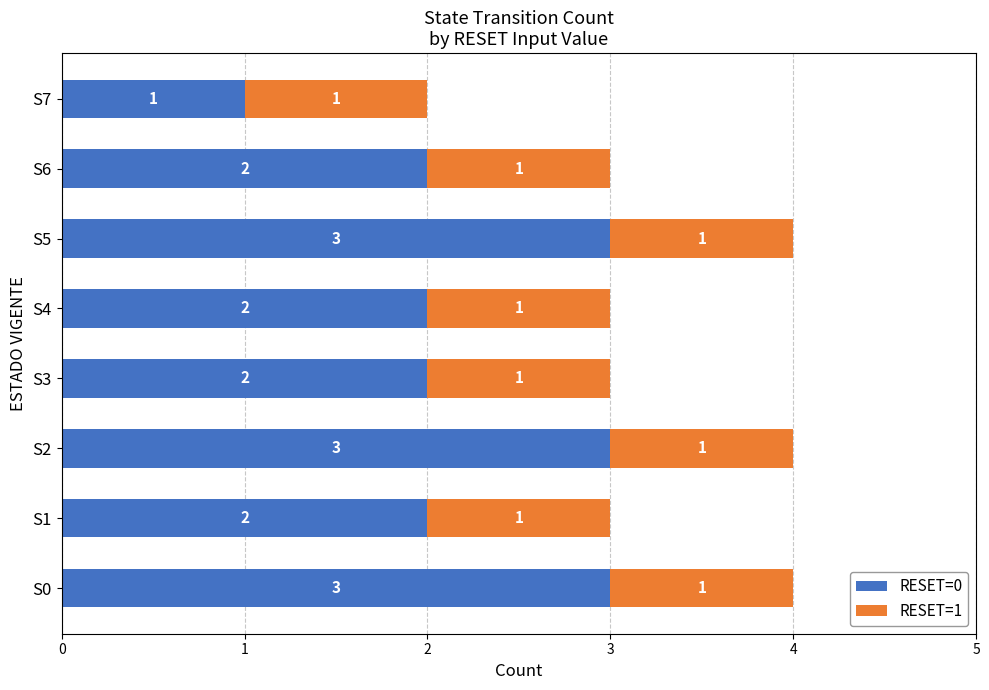

What is the sum of all RESET=0 values?

18